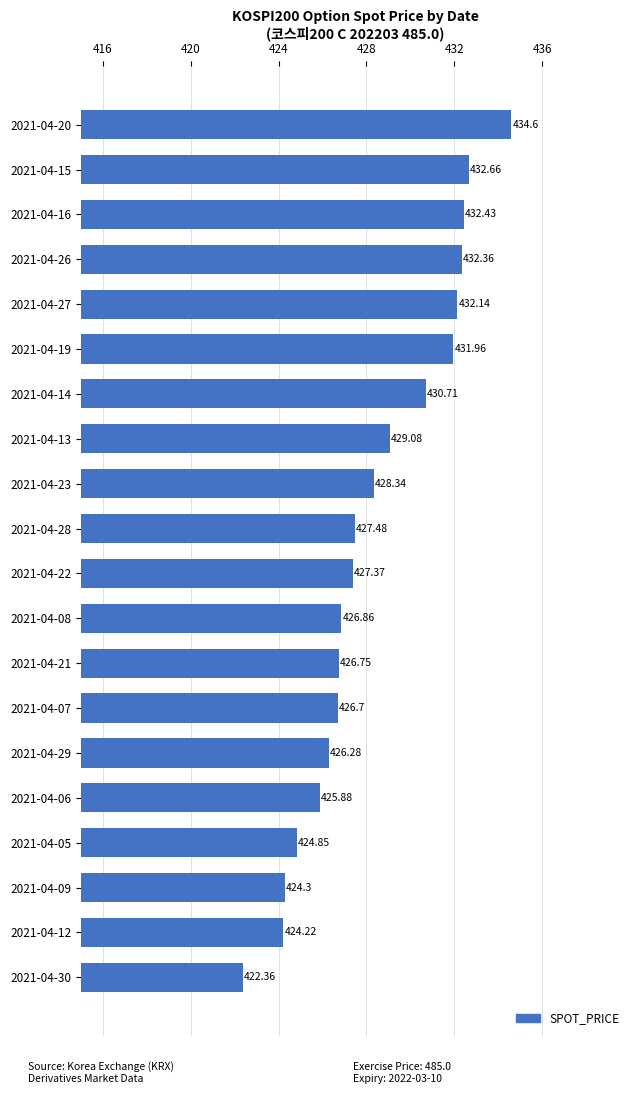

How many data points are above 427?

11